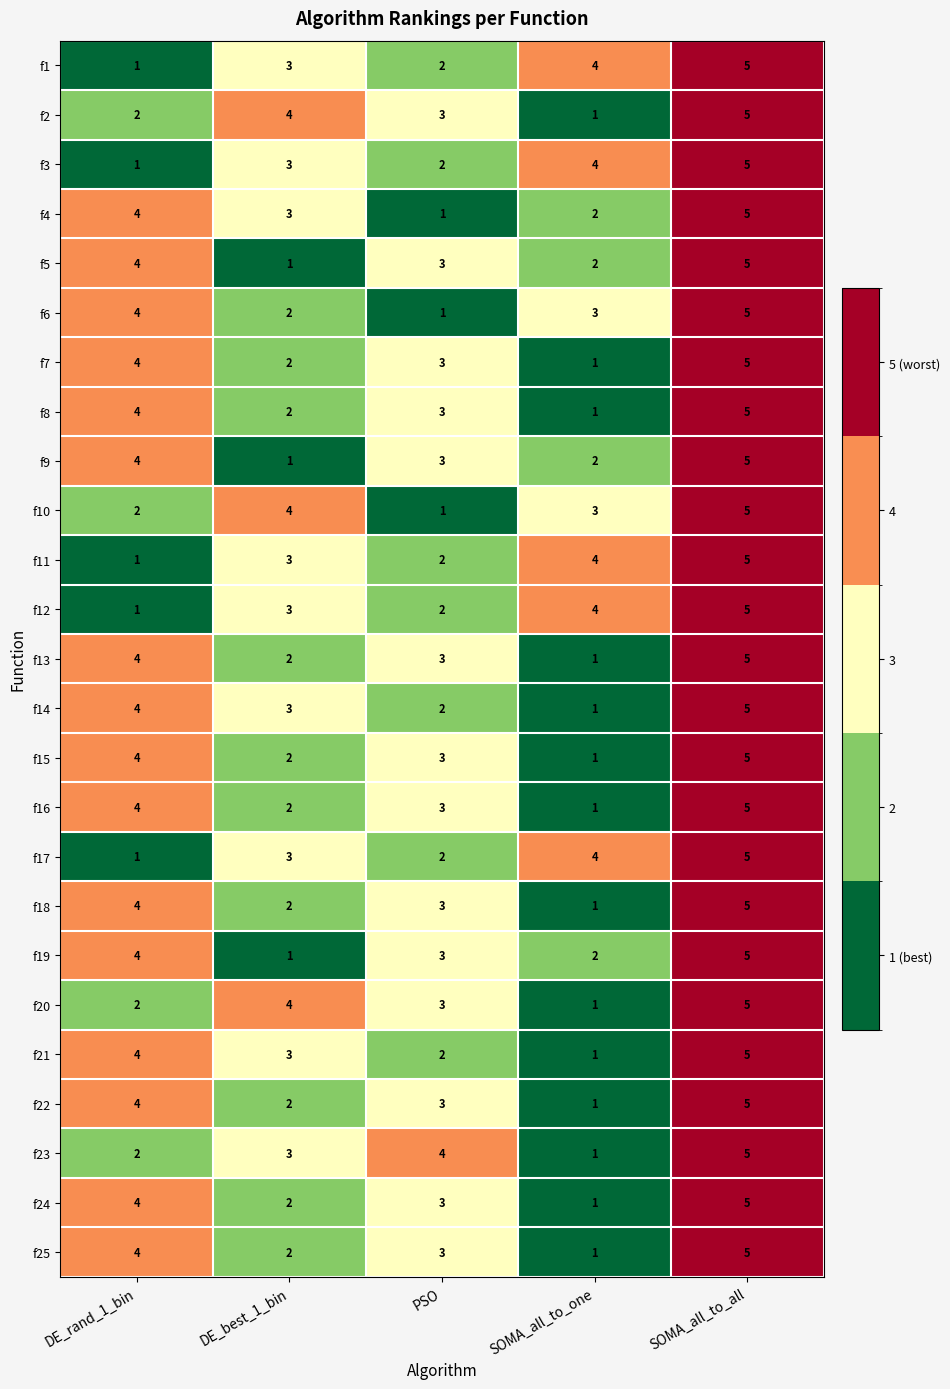

What is the difference between the f7 values at SOMA_all_to_all and SOMA_all_to_one?

4